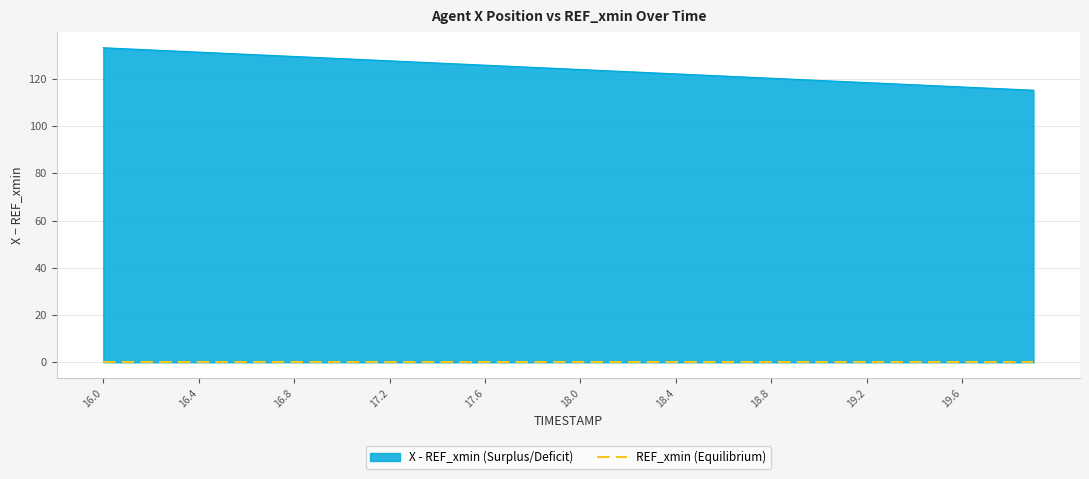

How many data points are above 124?

20